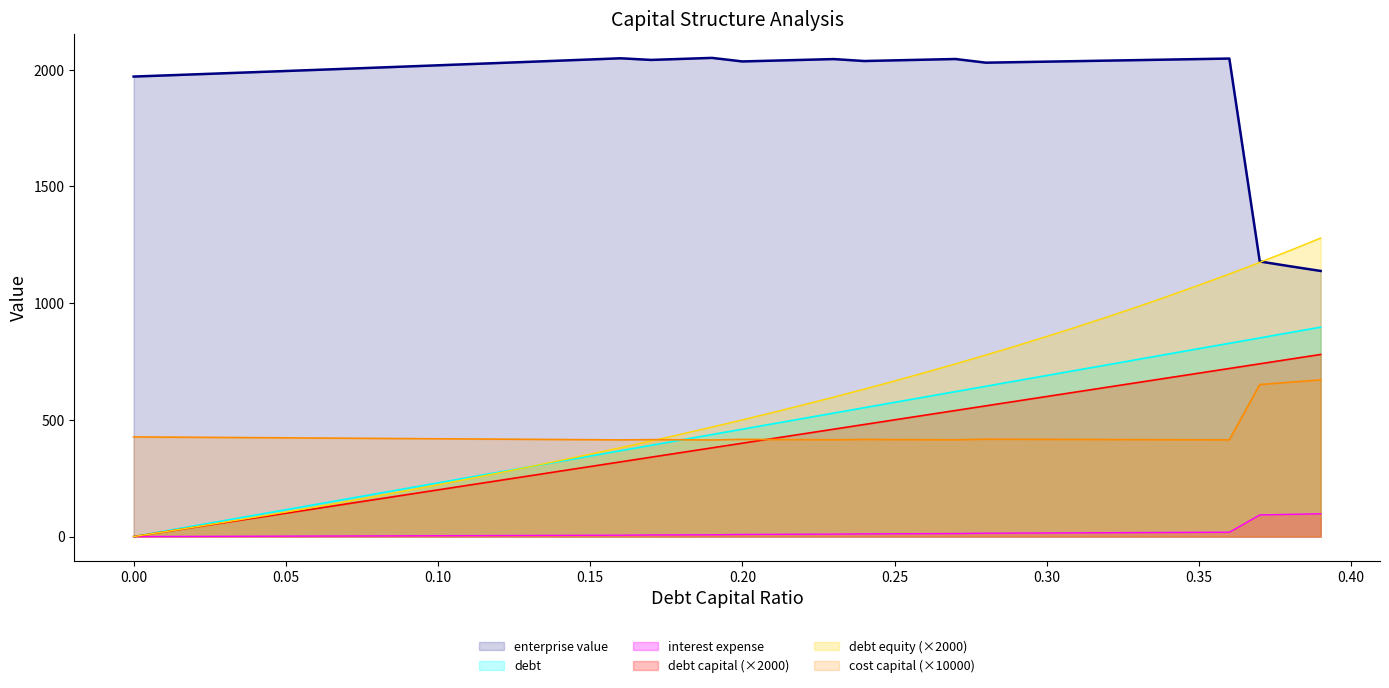

Does the chart display data point markers on the line(s)?

No